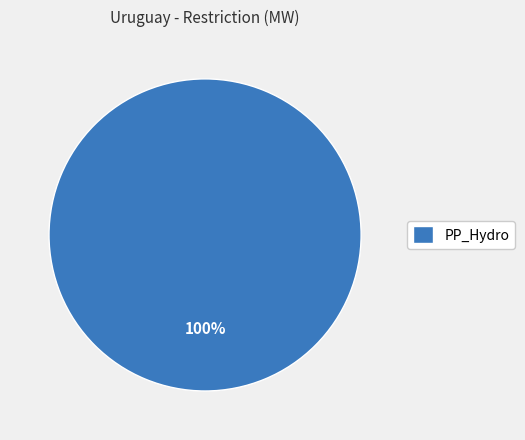

True or false: PP_Hydro accounts for 93% of the total.

False